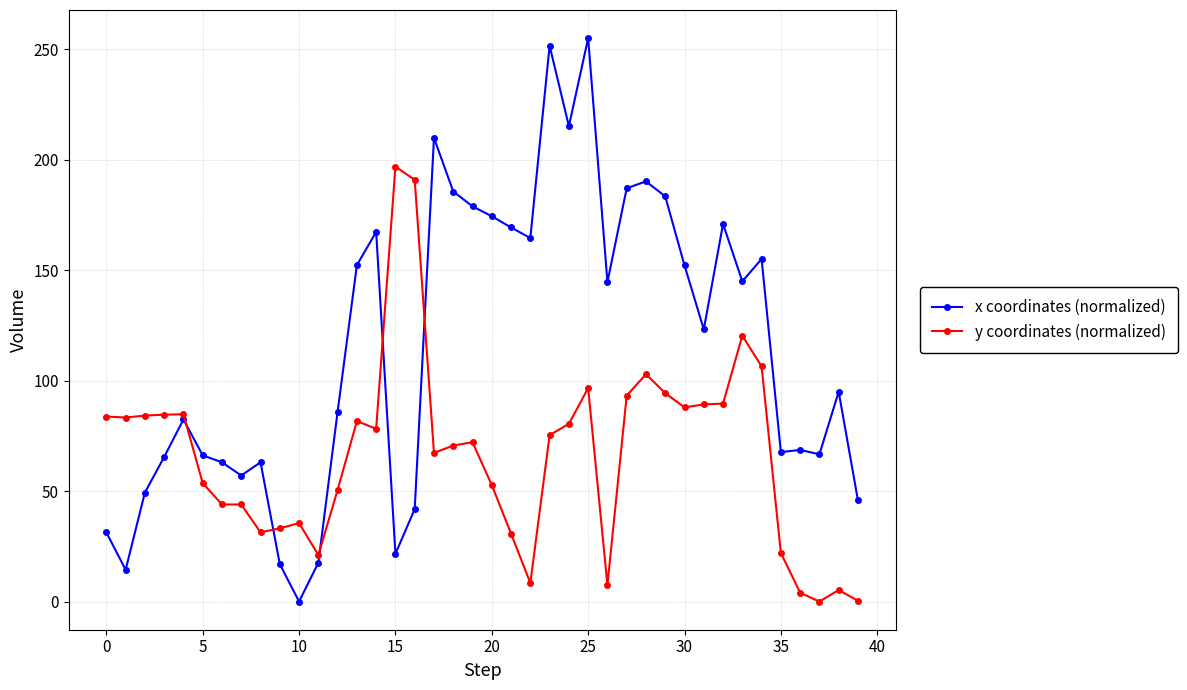

List the series in order of their peak value, lowest first.

y coordinates (normalized), x coordinates (normalized)